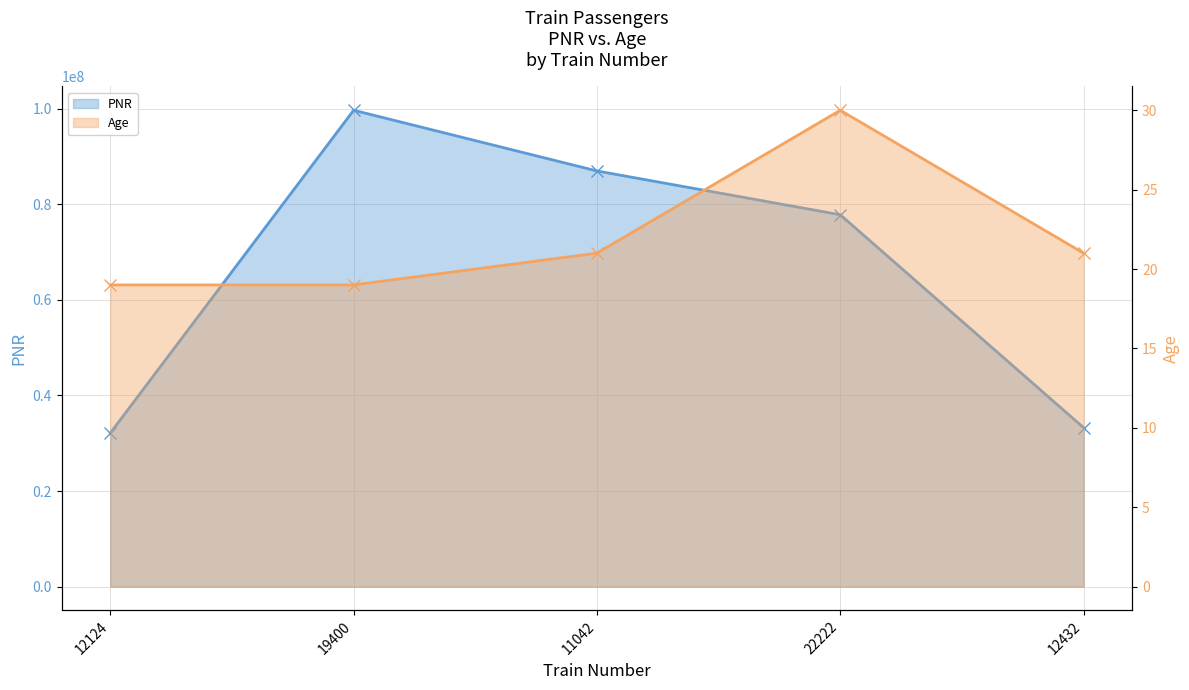

How many Age values are between 19 and 21?

4